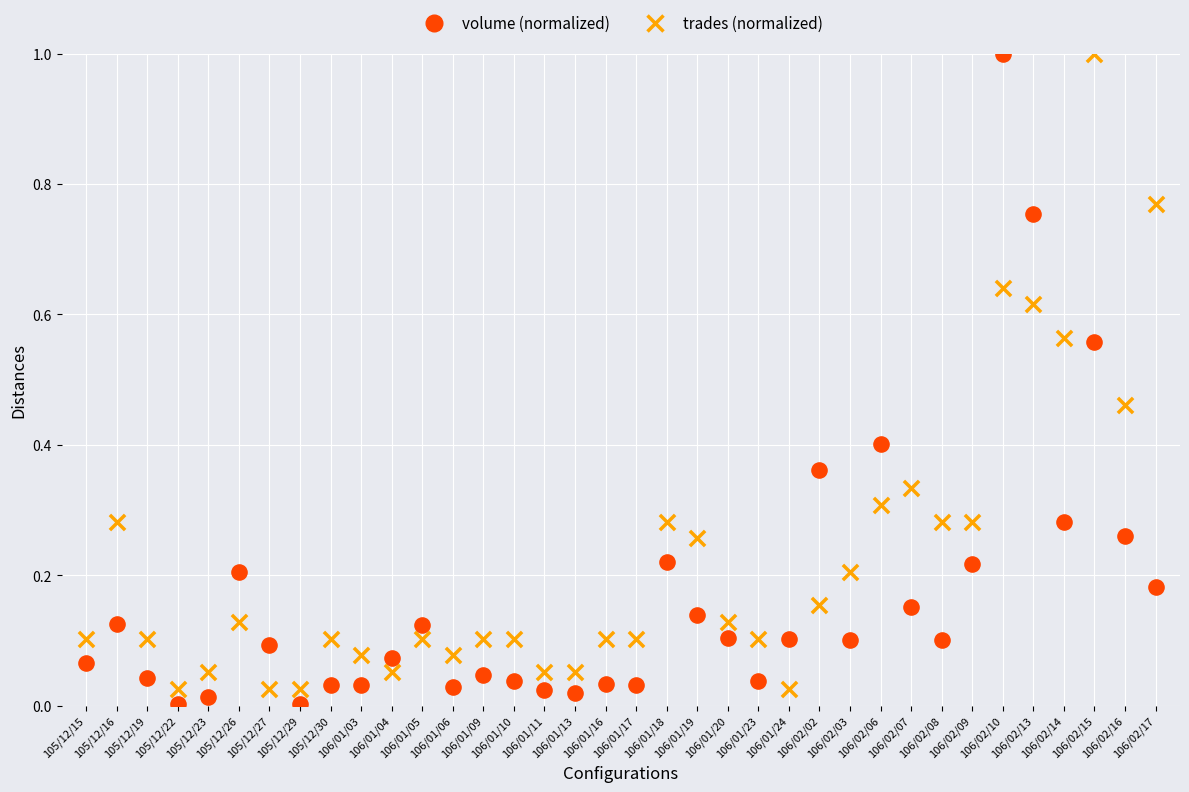

Across all data points, what is the range of Y values (max minus min)?

1.0